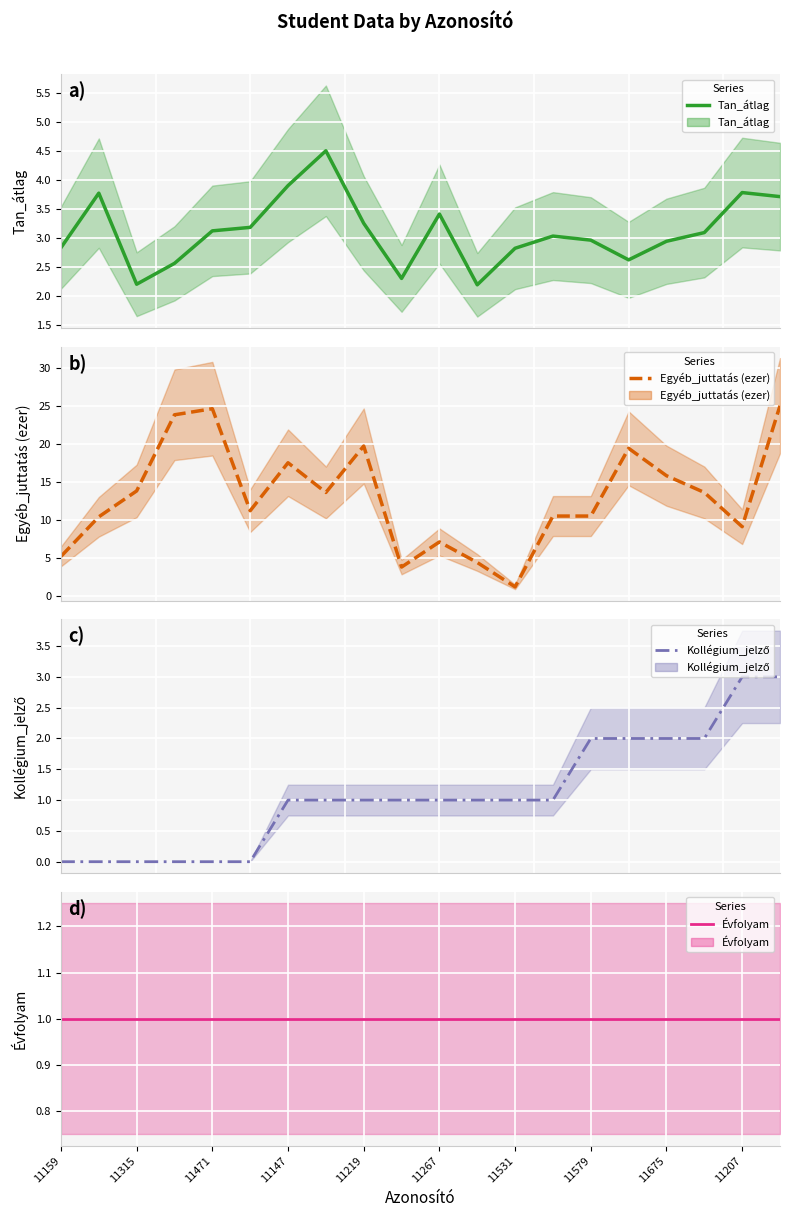

What is the average value of the Évfolyam series?

1.0